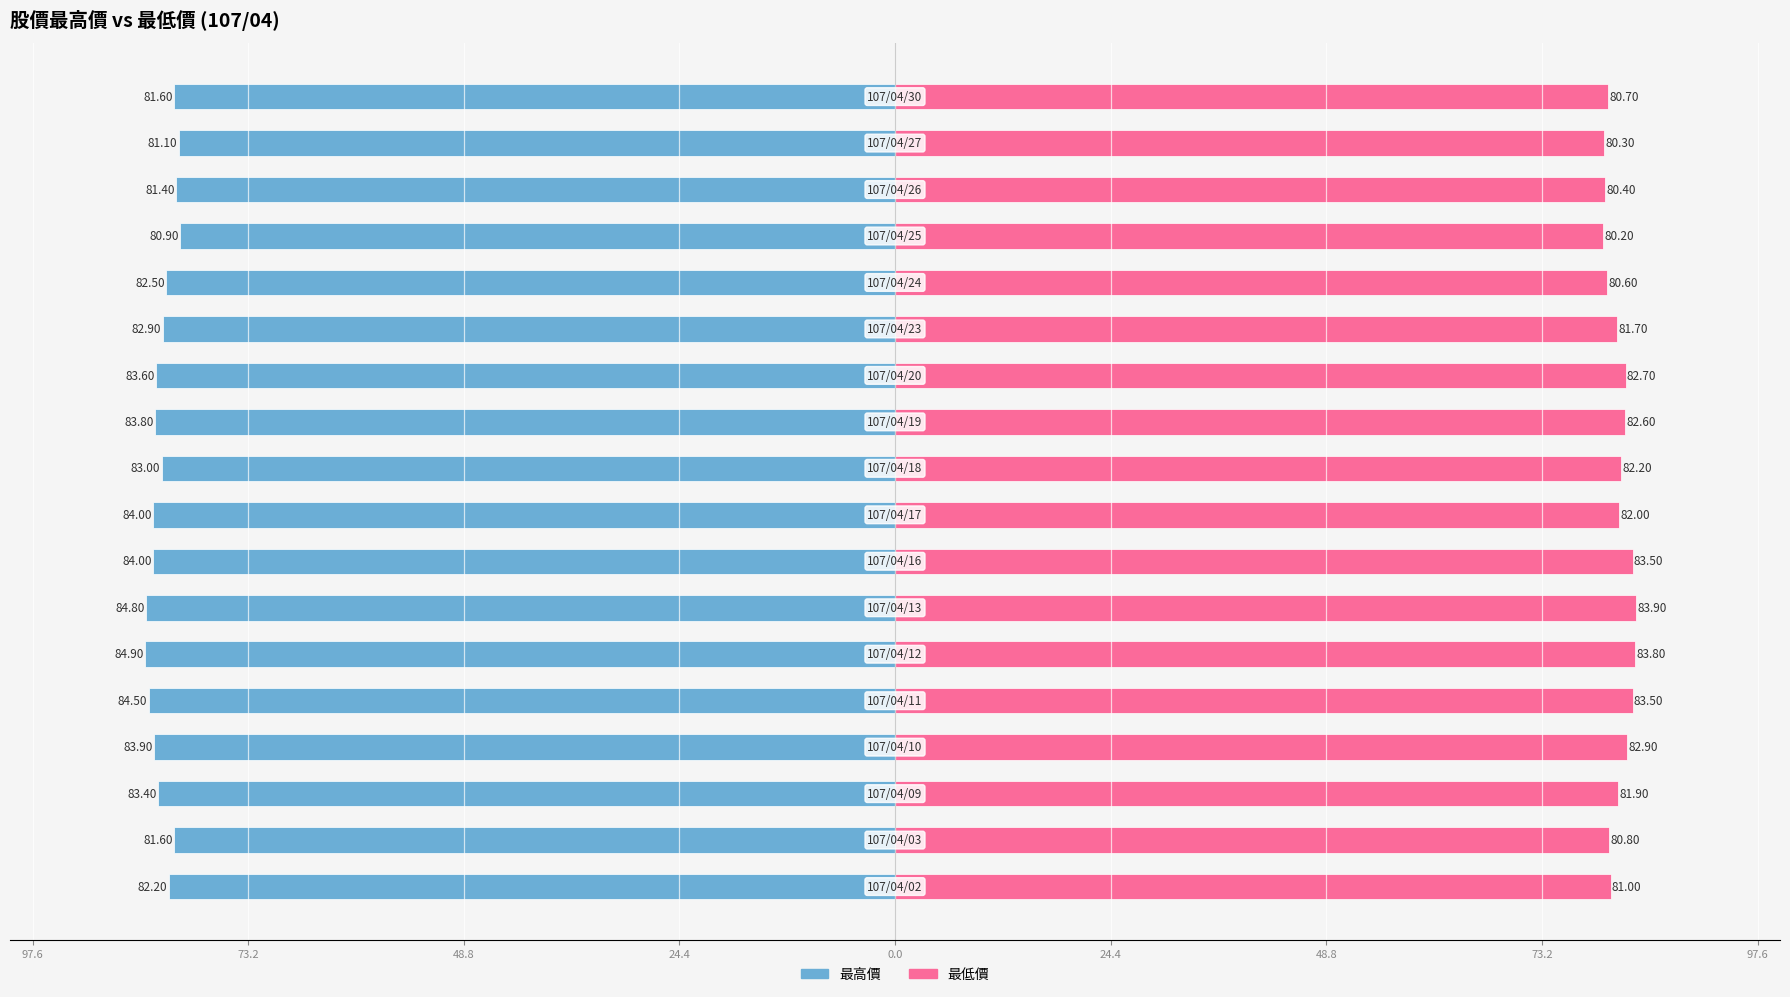

Is the value of 最低價 at 10 greater than the value of 最高價 at 48.8?

Yes